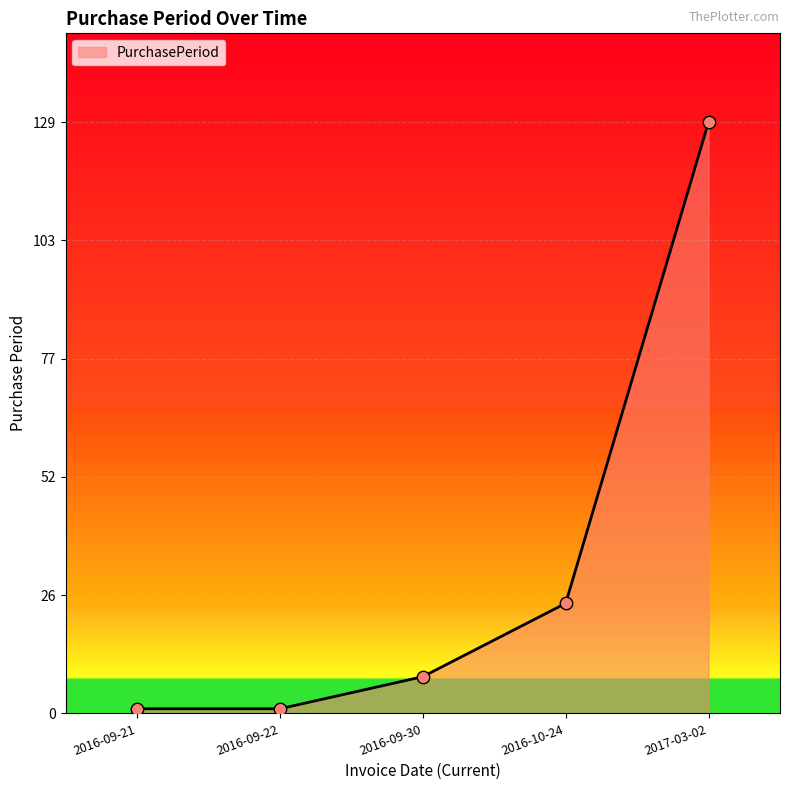

What is the change in value from 2016-09-30 to 2016-10-24?

+16